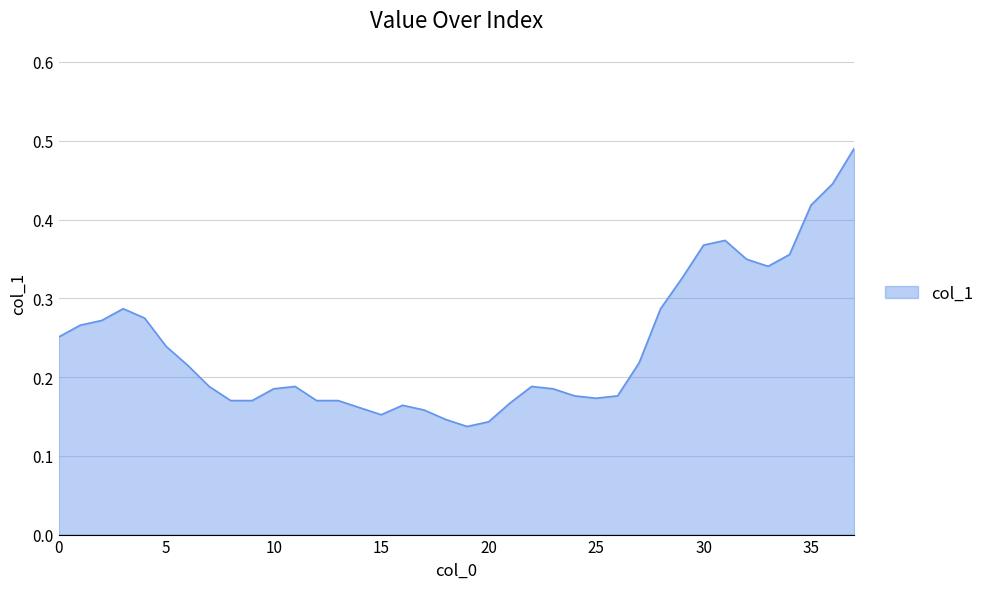

Does the chart display data point markers on the line(s)?

No